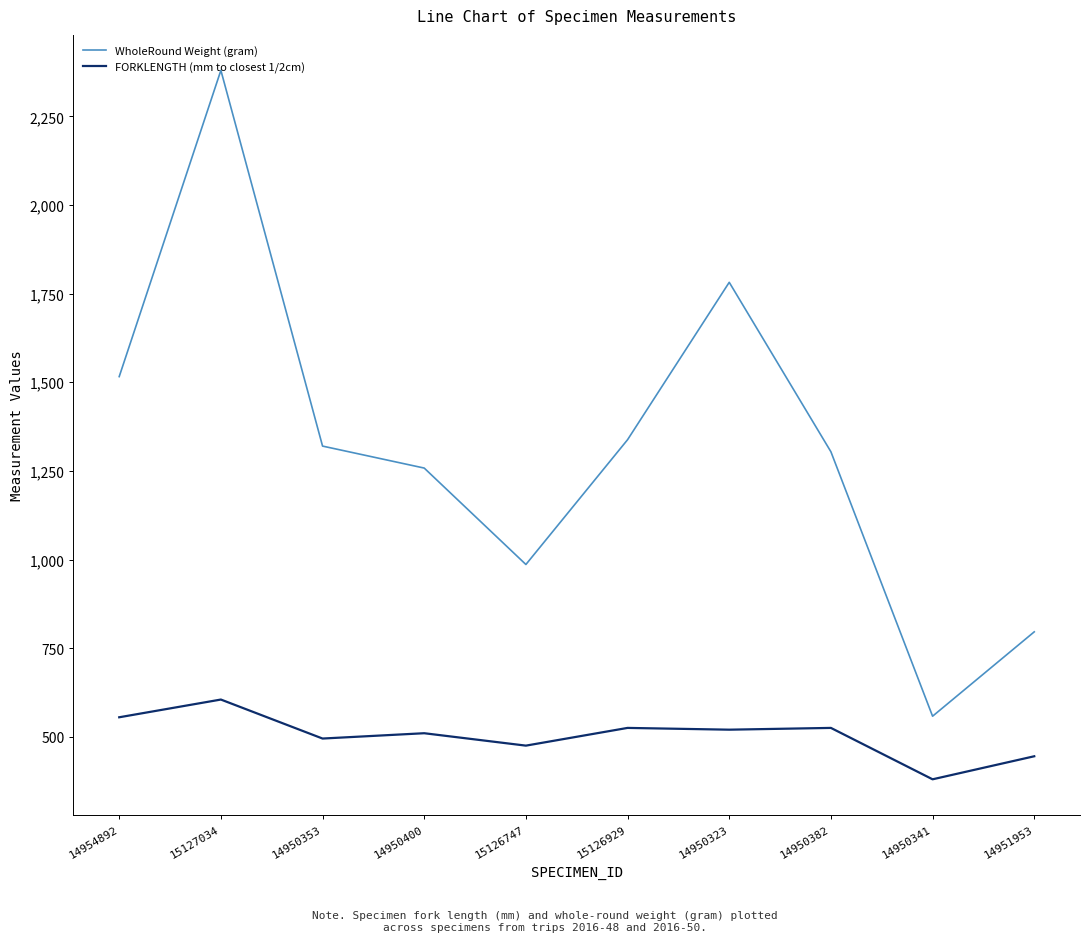

Where is the first local maximum for FORKLENGTH (mm to closest 1/2cm)?

15127034